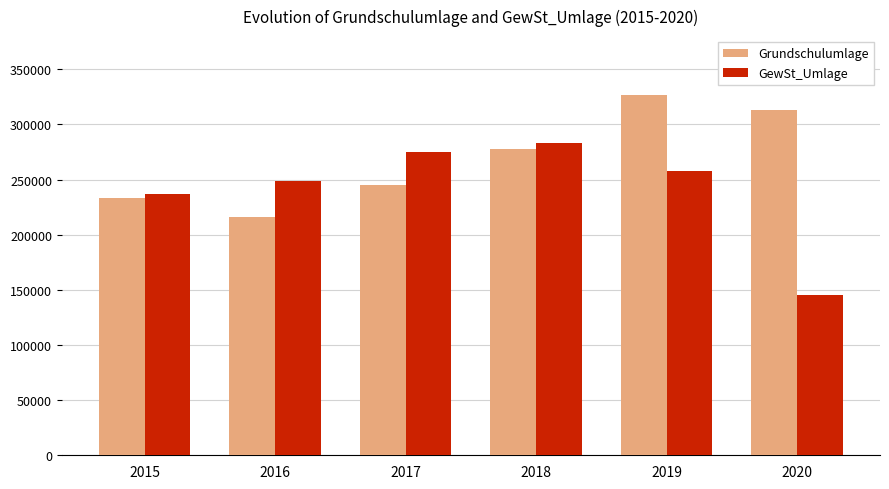

Reading left to right, what are all the values shown in this chart?

Grundschulumlage: 232995.2	216353.7	244842.2	278044.9	326547.0	312702.0
GewSt_Umlage: 236536.5	248516.0	275063.4	282951.0	257907.9	145597.2